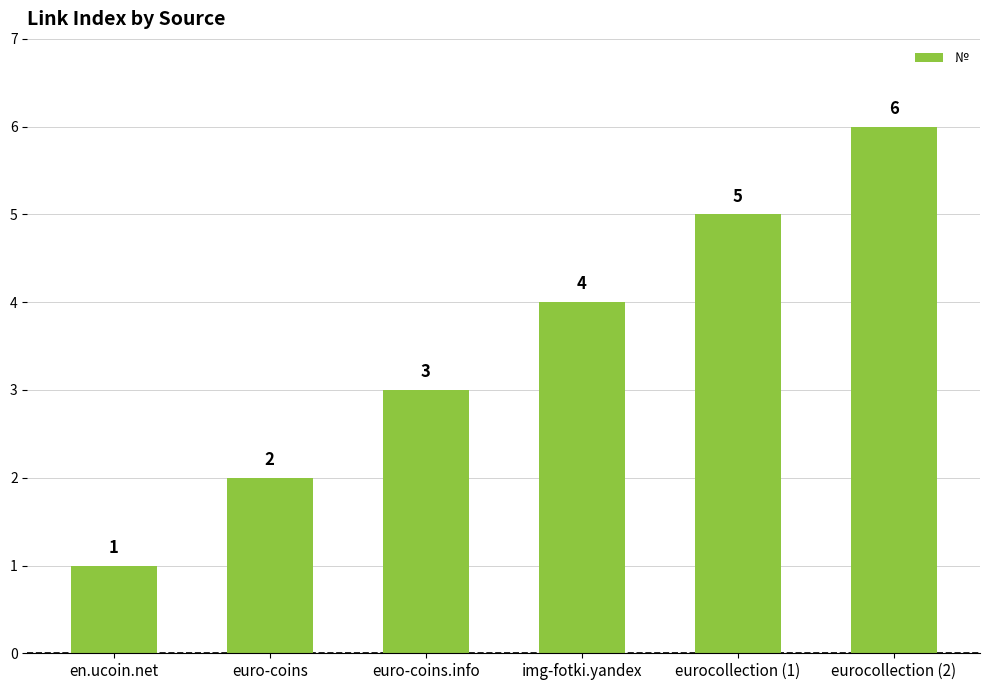

Count the number of categories in the chart.

6